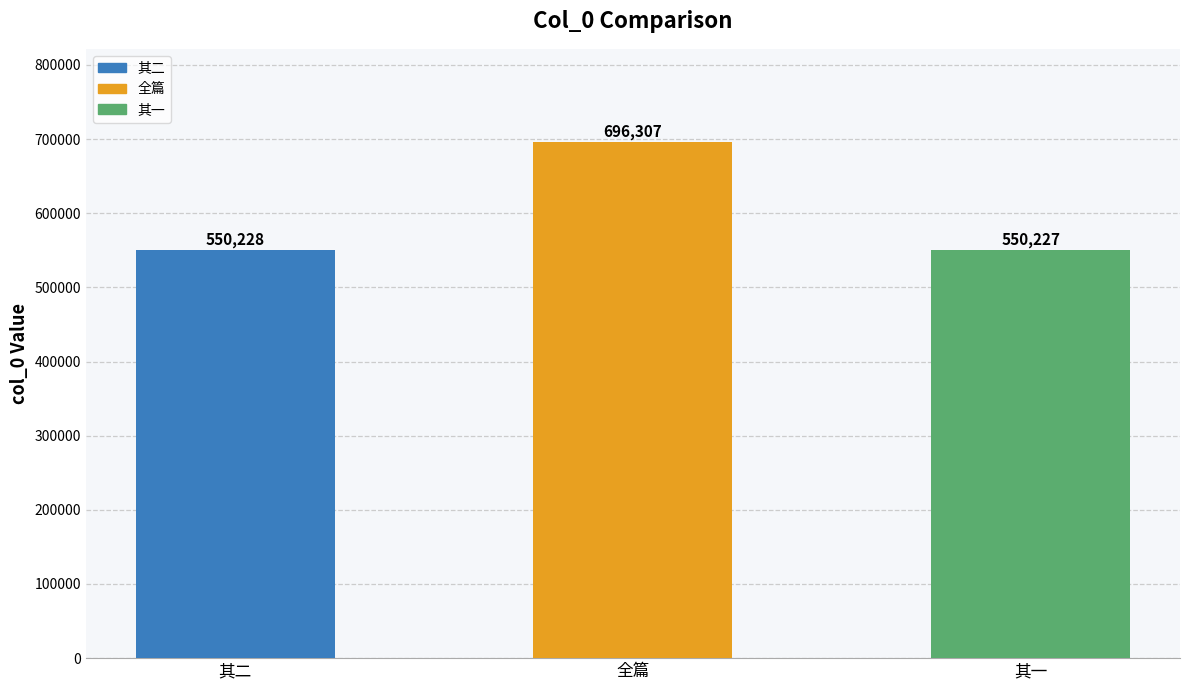

Which category has the lowest value across all series?

其一